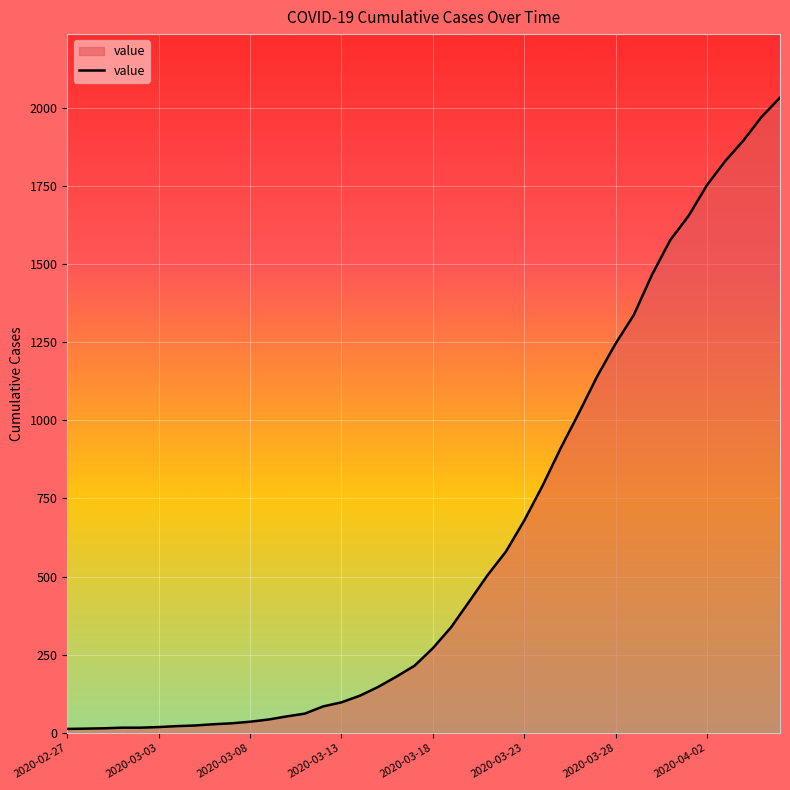

What is the greatest value displayed?

2032